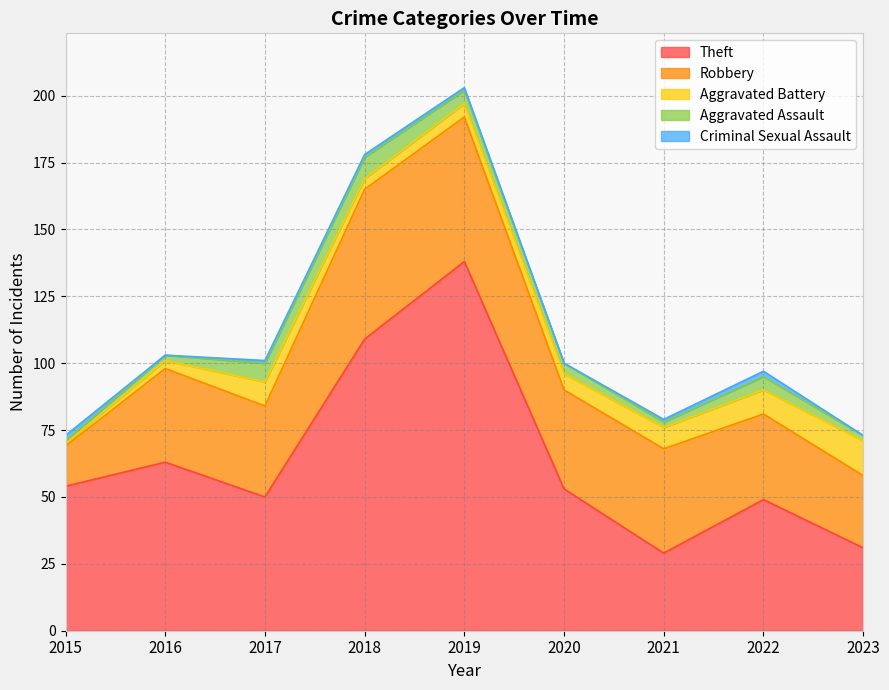

Rank the series by their maximum value, from highest to lowest.

Theft, Robbery, Aggravated Battery, Aggravated Assault, Criminal Sexual Assault